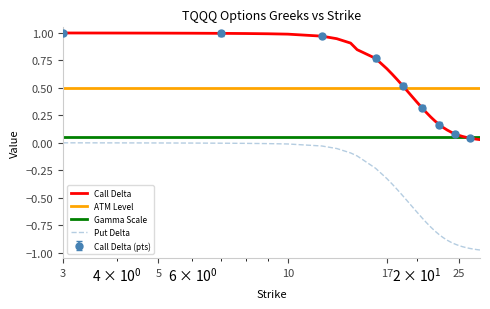

True or false: Put Delta and Call Delta cross at least once.

False